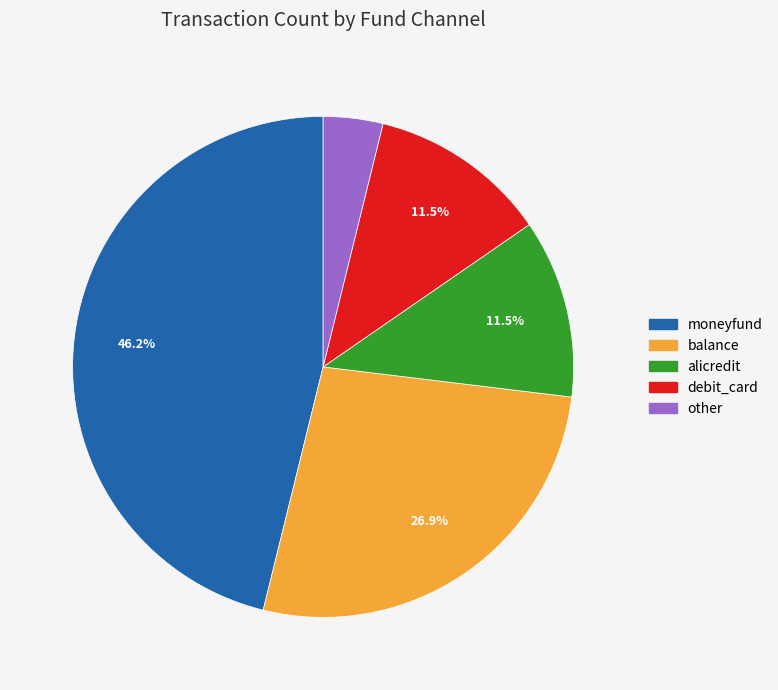

To the nearest percent, what is the difference between the balance and moneyfund slice percentages?

19%